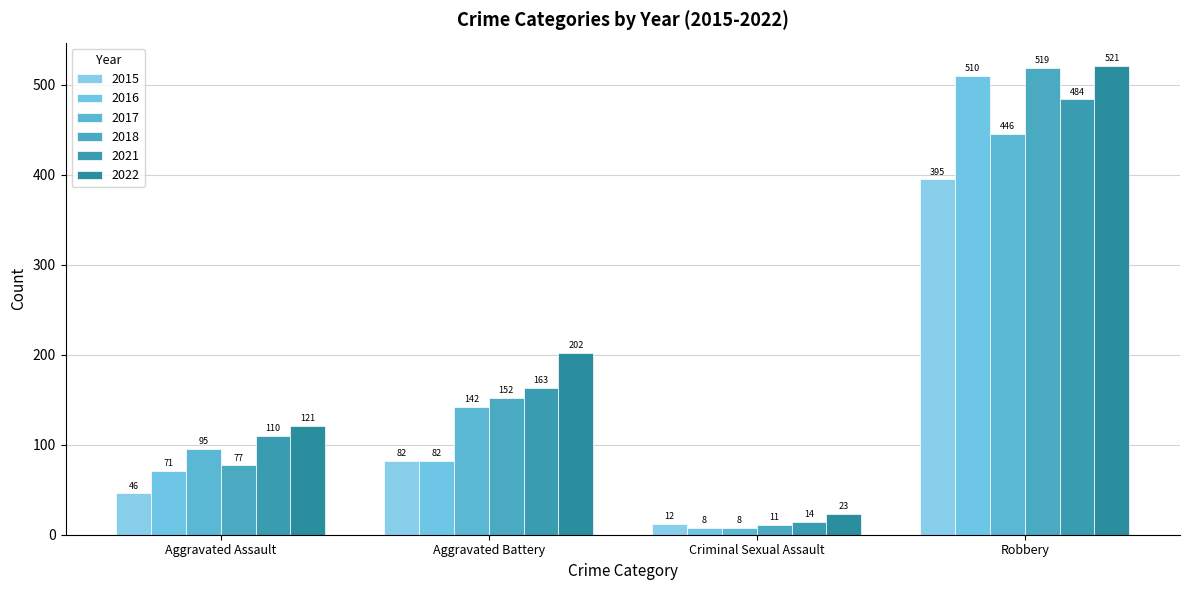

What is the total value across all series at Criminal Sexual Assault?

76